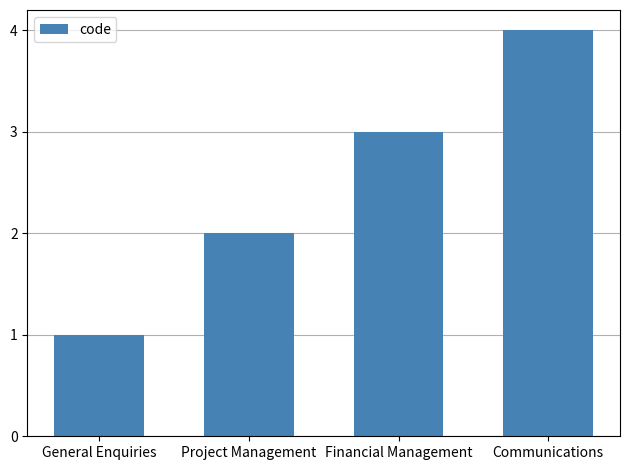

Rank the categories by value from highest to lowest.

Communications, Financial Management, Project Management, General Enquiries